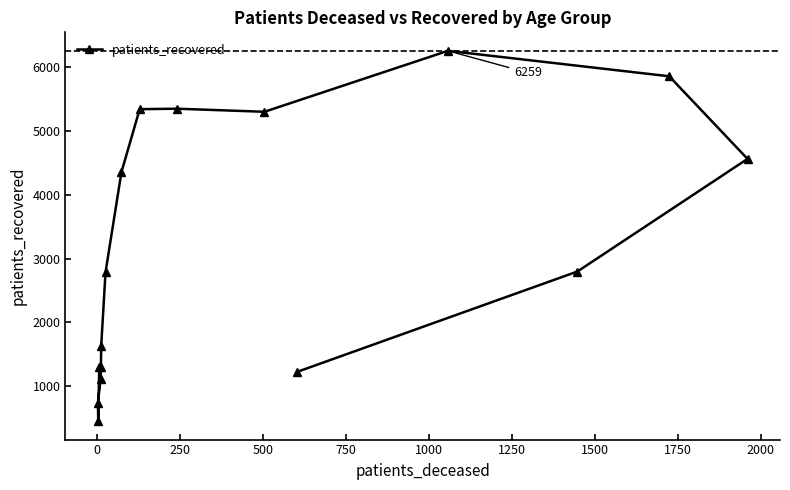

What is the difference between the maximum and minimum values?

5809